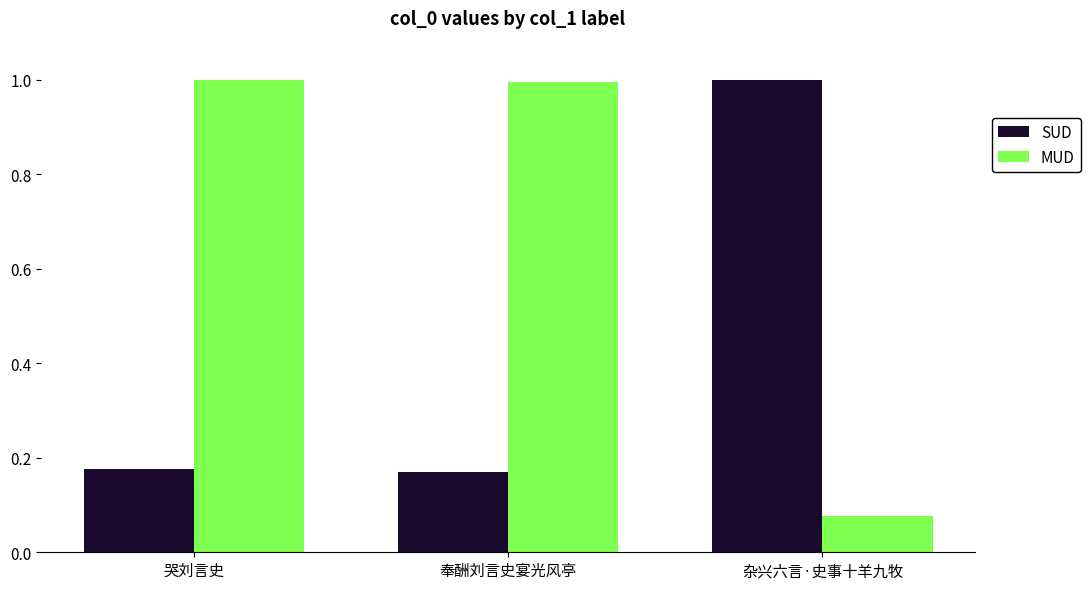

Count the SUD values in the range 0 to 1.

3